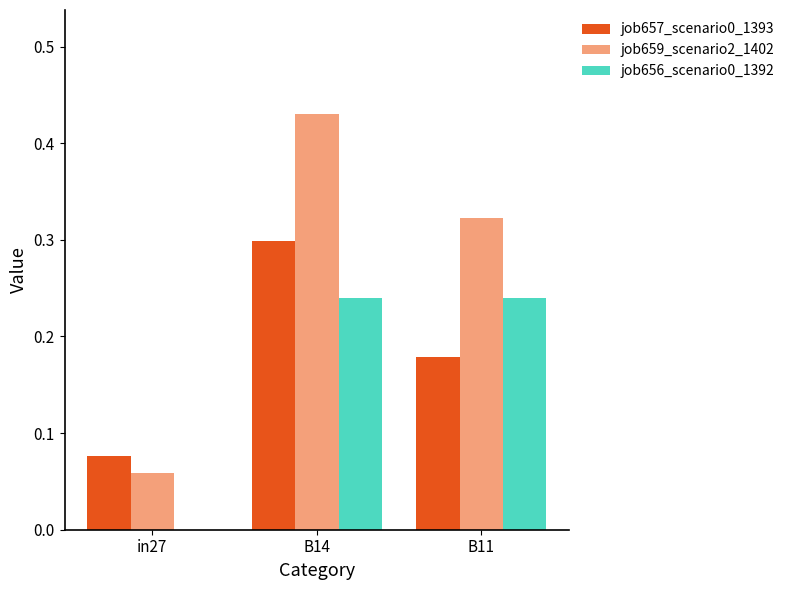

What is the total value across all series at B11?

0.7